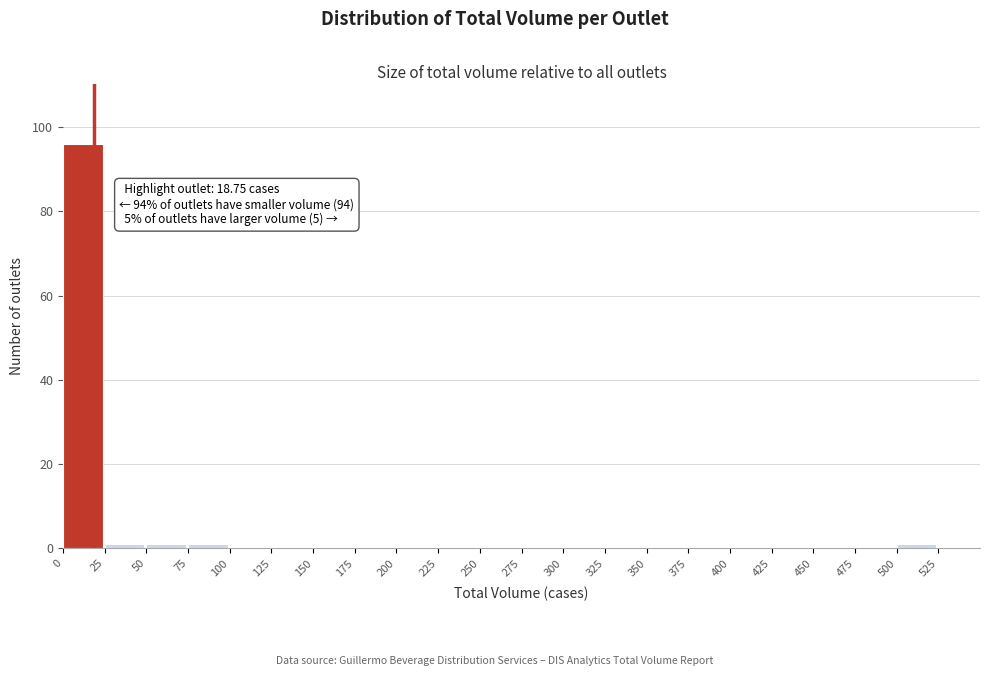

Which range on the x-axis has the tallest bar?

0 to 25